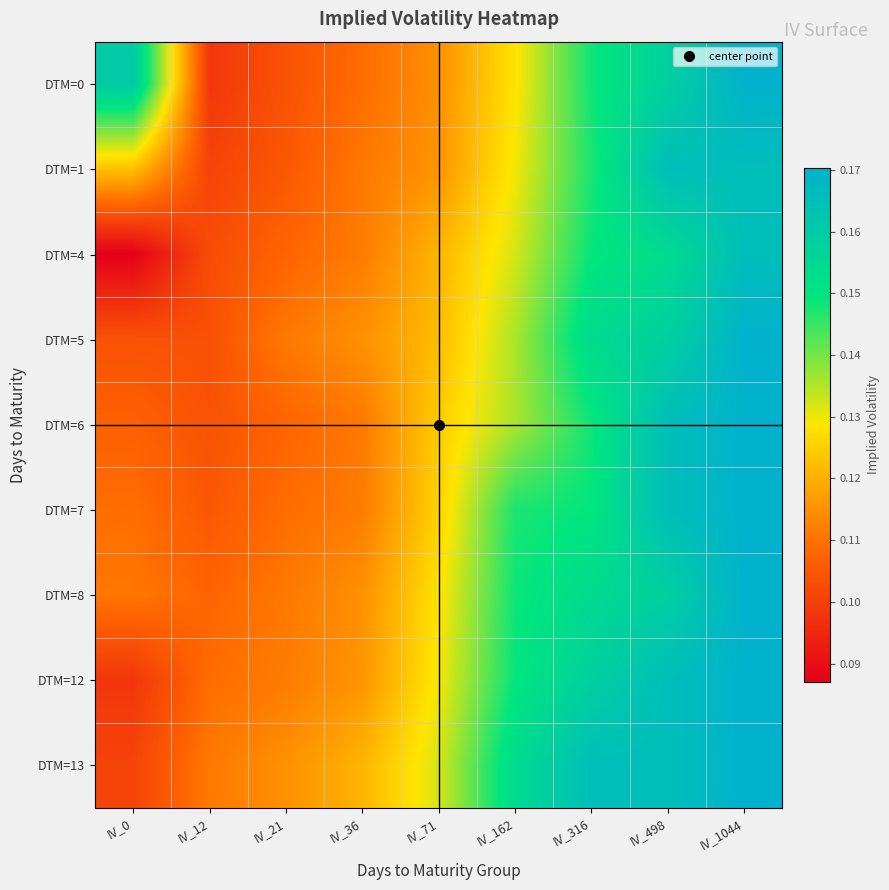

What is the total value across all series at IV_71?

1.1